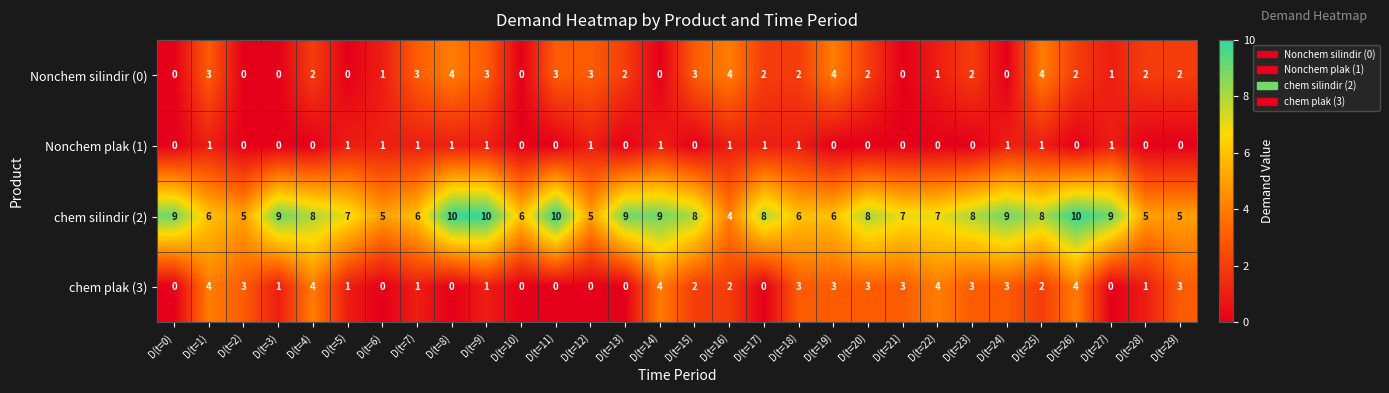

What is the sum of all Nonchem plak (1) values?

14